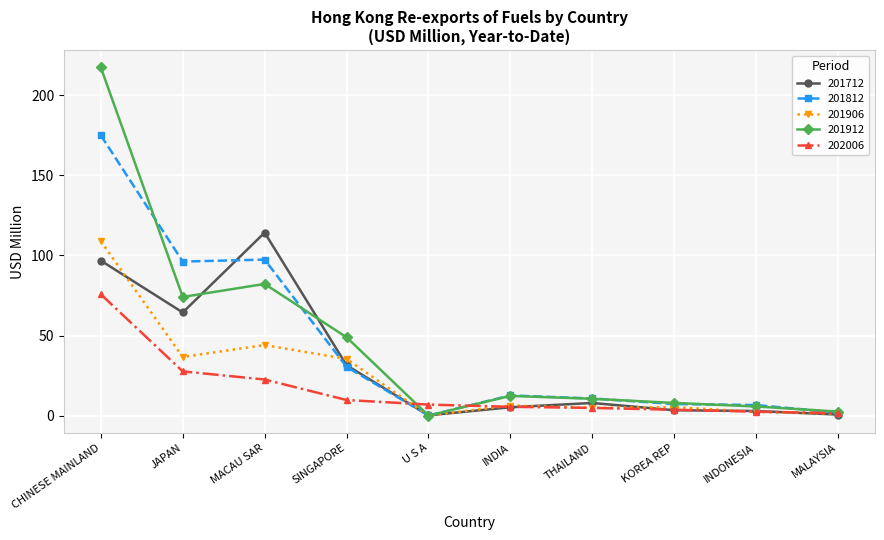

Does the chart display data point markers on the line(s)?

Yes